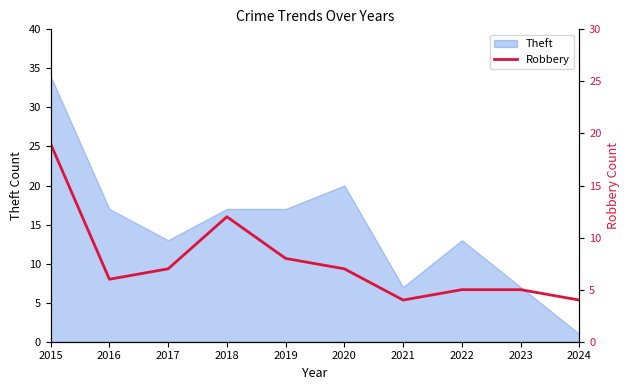

List the labels in order of value, largest first.

2015, 2018, 2019, 2017, 2020, 2016, 2022, 2023, 2021, 2024